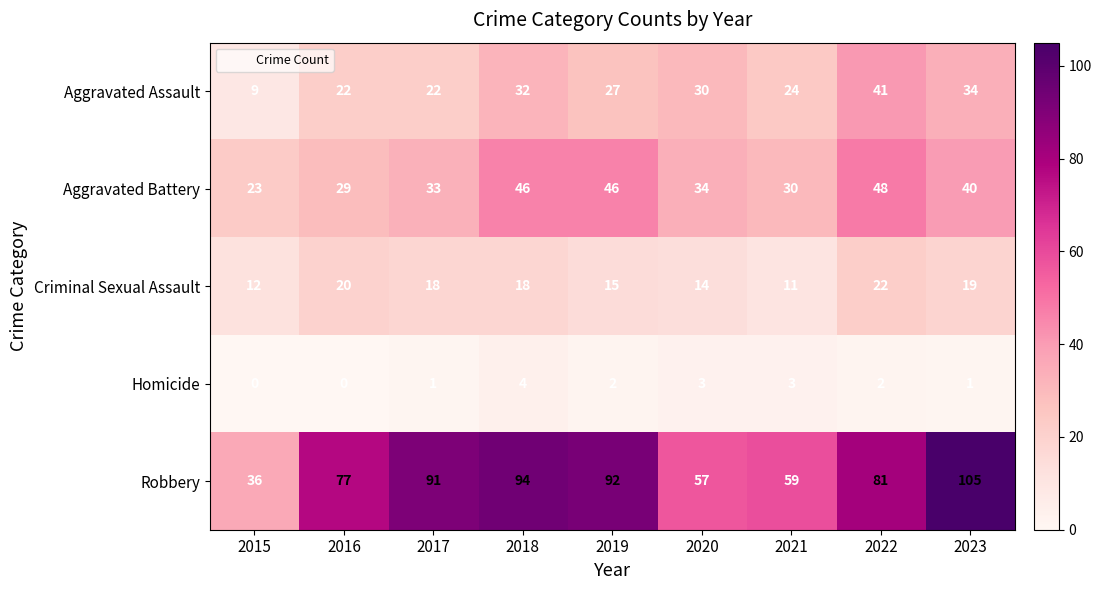

How many values in the Aggravated Battery series are below 34?

4